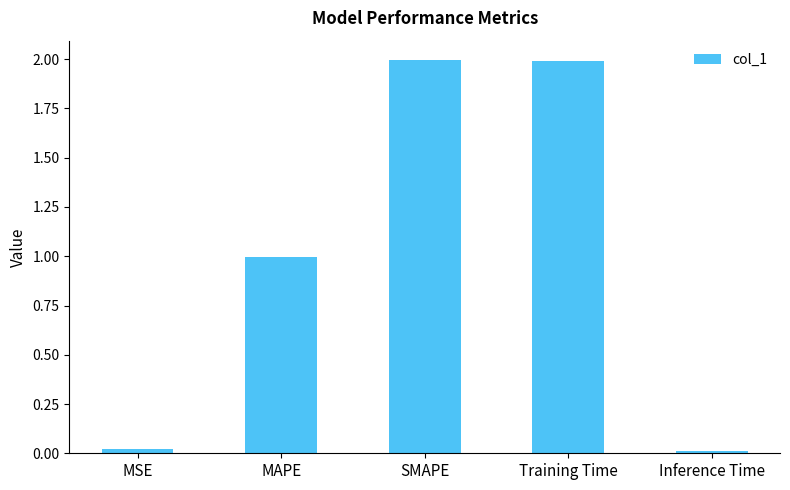

Between Inference Time and MAPE, which is larger?

MAPE